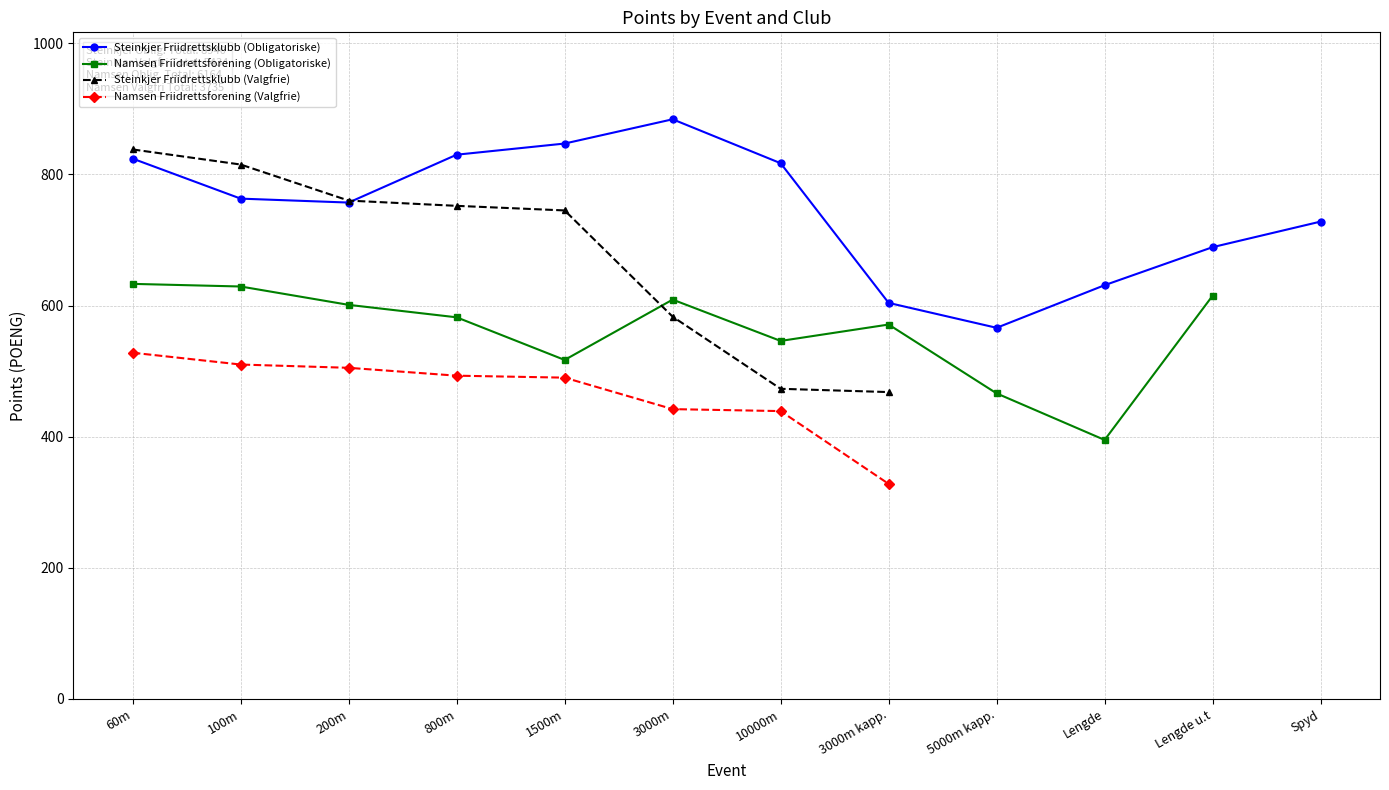

Count the number of data series in this chart.

4